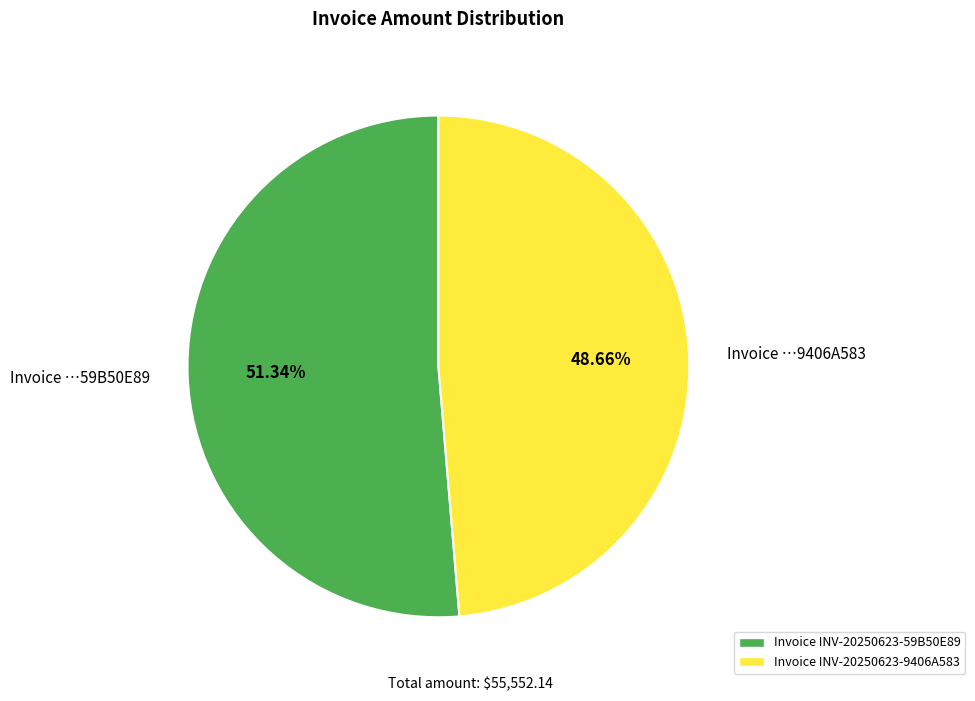

Which category has the biggest portion of the pie?

Invoice …59B50E89